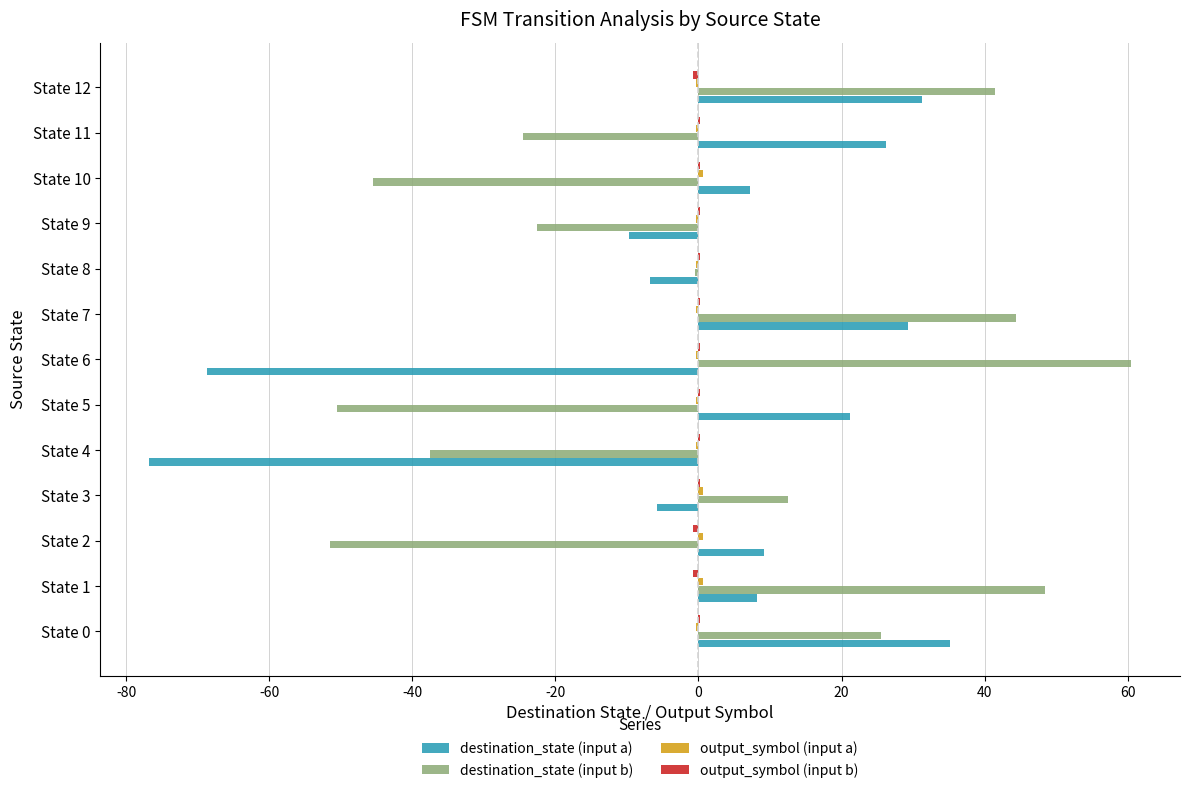

Where is destination_state (input b) nearest to the value 4?

State 8